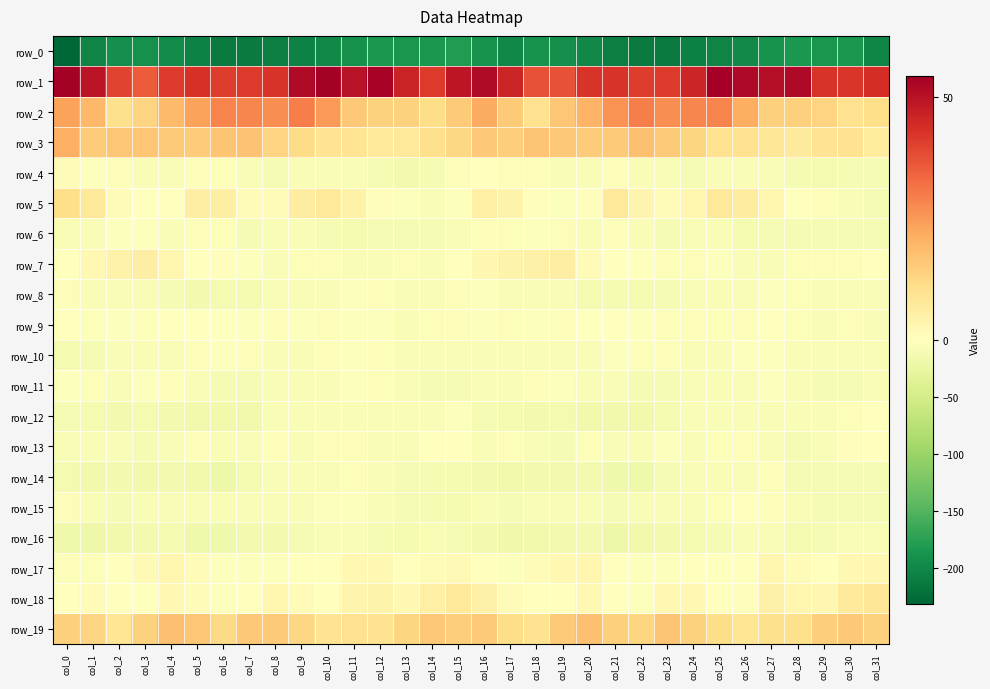

Rank the series by their maximum value, from highest to lowest.

row_1, row_2, row_3, row_19, row_5, row_18, row_7, row_17, row_4, row_13, row_9, row_12, row_15, row_10, row_6, row_11, row_8, row_14, row_16, row_0